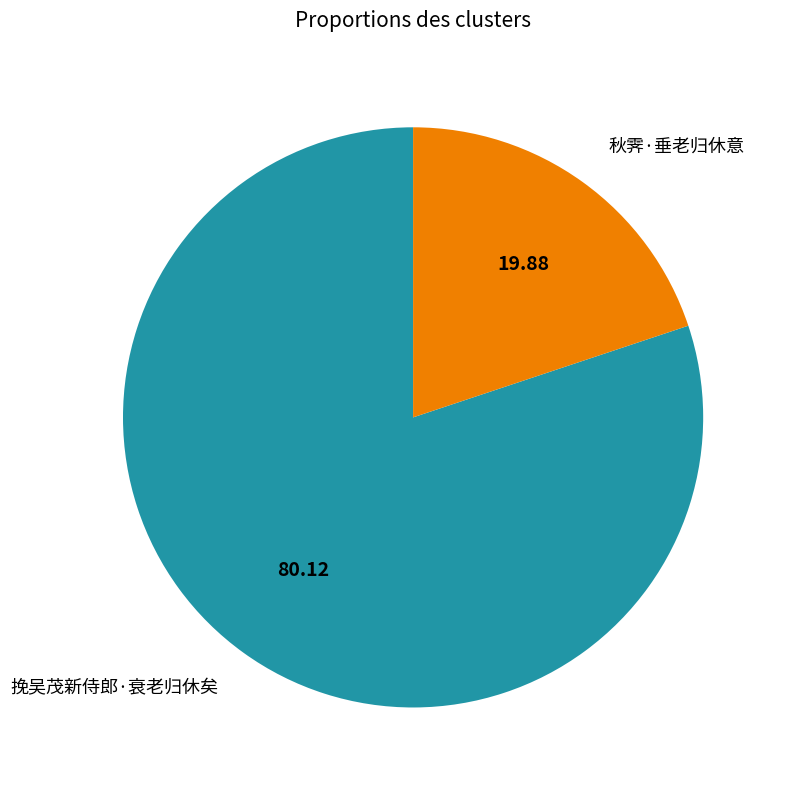

Between 挽吴茂新侍郎·衰老归休矣 and 秋霁·垂老归休意, which is larger?

挽吴茂新侍郎·衰老归休矣